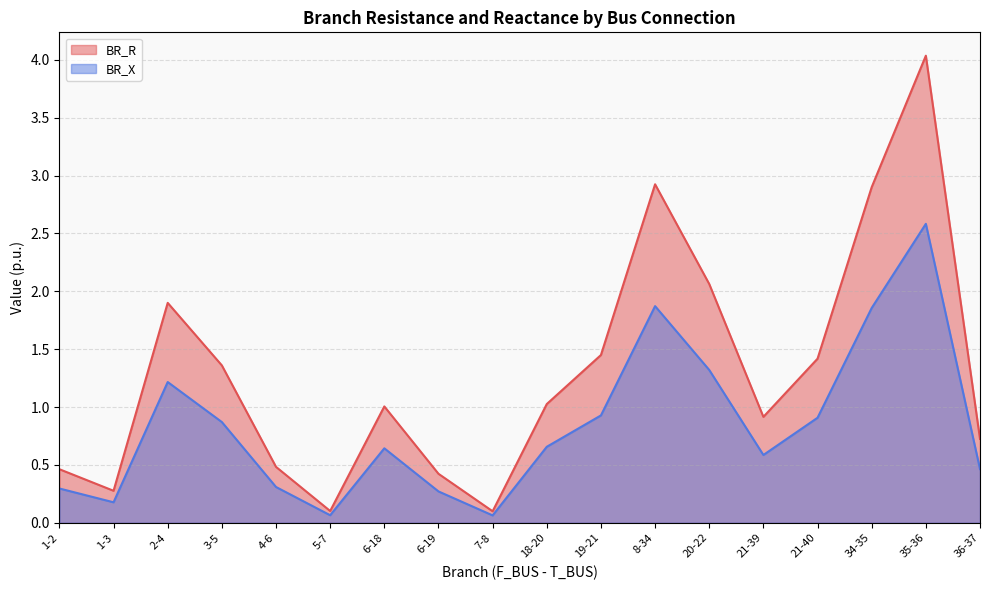

Reading left to right, transcribe all the data shown in this chart.

BR_R: 1-2=0.5	1-3=0.3	2-4=1.9	3-5=1.4	4-6=0.5	5-7=0.1	6-18=1.0	6-19=0.4	7-8=0.1	18-20=1.0	19-21=1.4	8-34=2.9	20-22=2.1	21-39=0.9	21-40=1.4	34-35=2.9	35-36=4.0	36-37=0.7
BR_X: 1-2=0.3	1-3=0.2	2-4=1.2	3-5=0.9	4-6=0.3	5-7=0.1	6-18=0.6	6-19=0.3	7-8=0.1	18-20=0.7	19-21=0.9	8-34=1.9	20-22=1.3	21-39=0.6	21-40=0.9	34-35=1.9	35-36=2.6	36-37=0.5